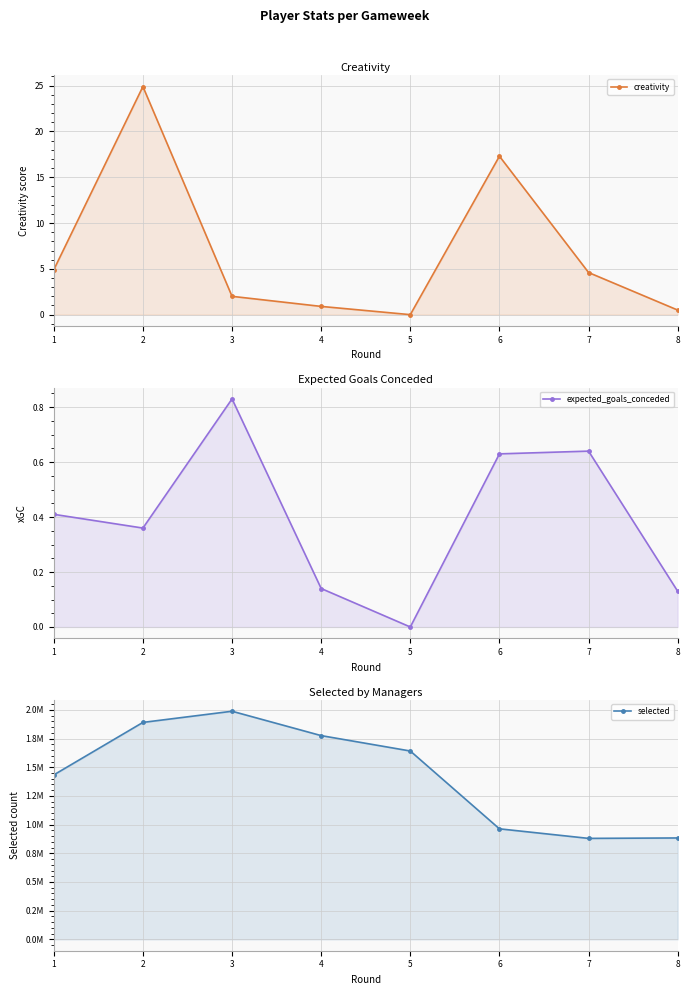

How many series are shown in this chart?

3